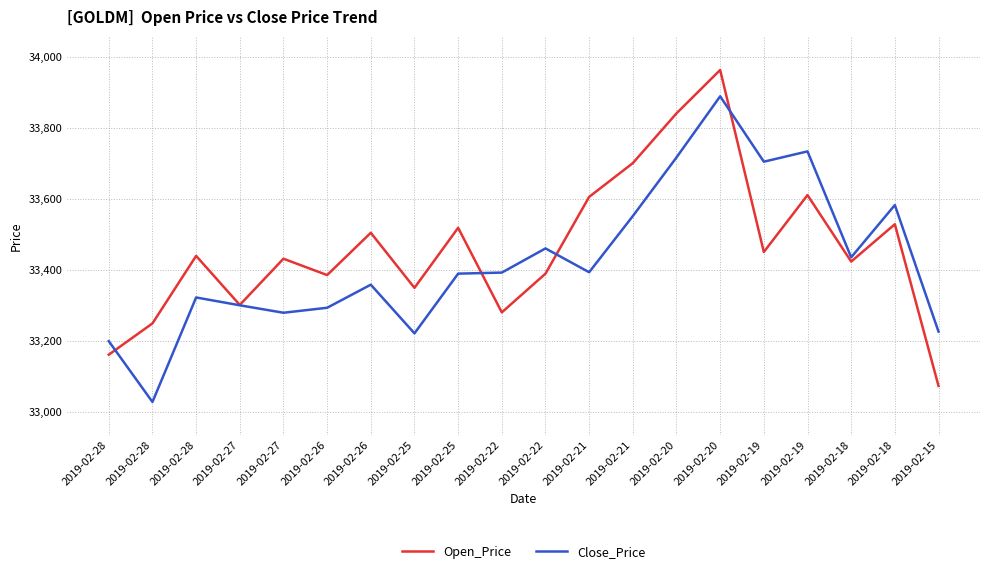

The Close_Price series shows 33222 at 2019-02-25. True or false?

True